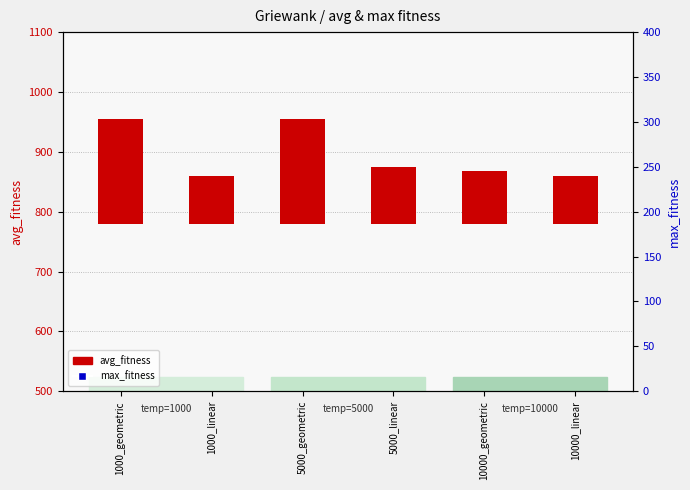

Which series contains the highest Y value?

max_fitness